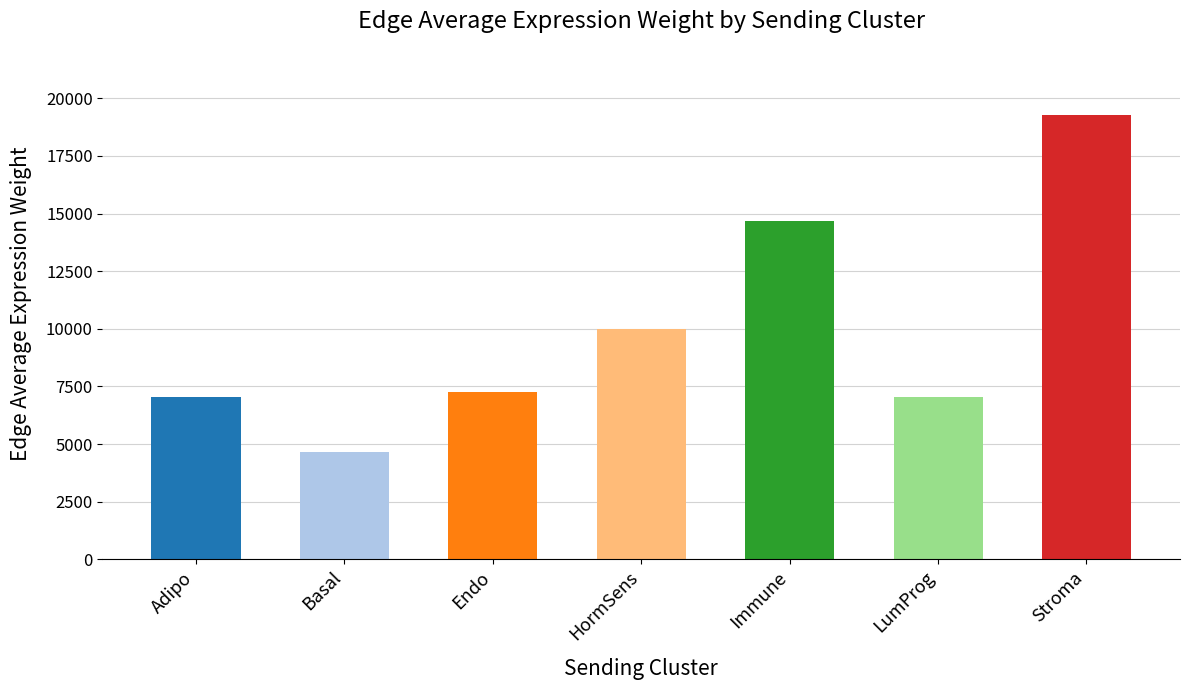

True or false: the data shows 3036.9 at Immune.

False